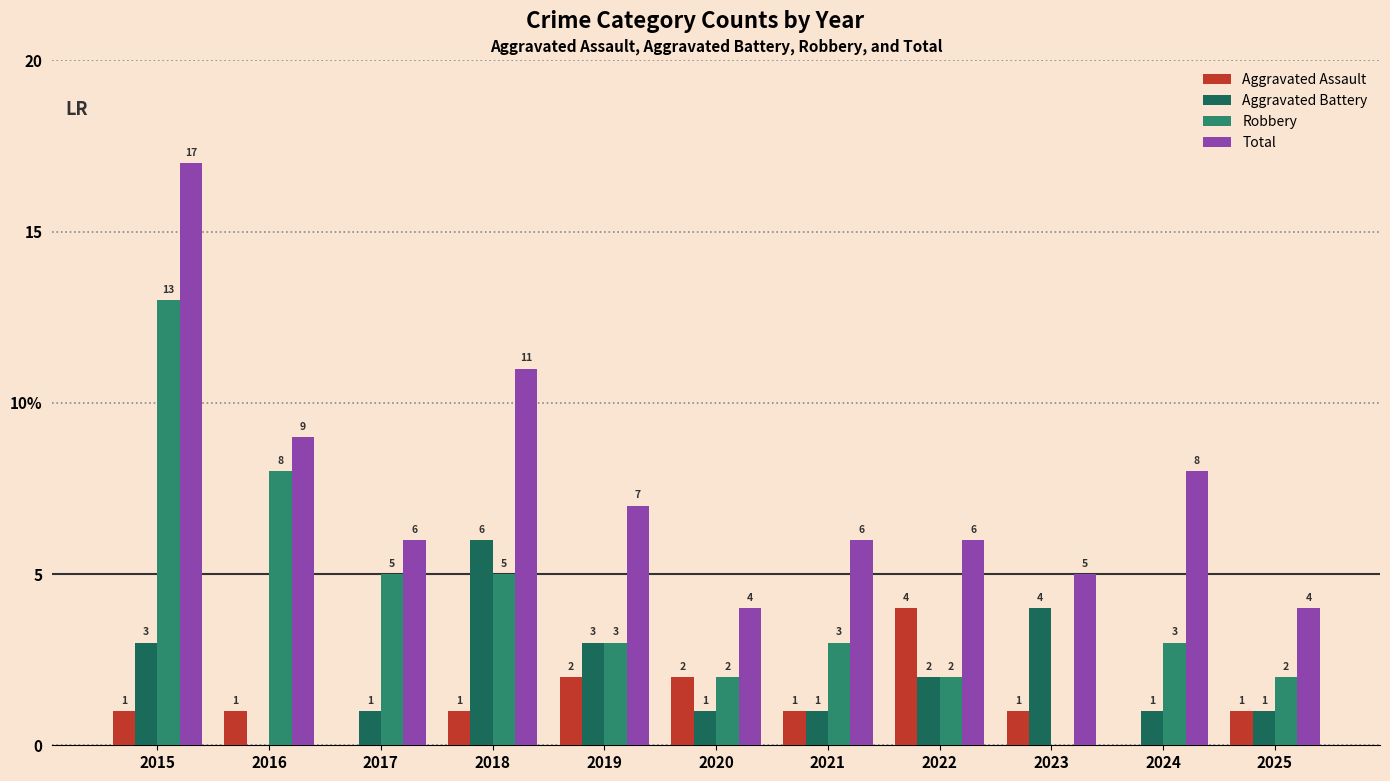

What are all the series names shown in the legend?

Aggravated Assault, Aggravated Battery, Robbery, Total